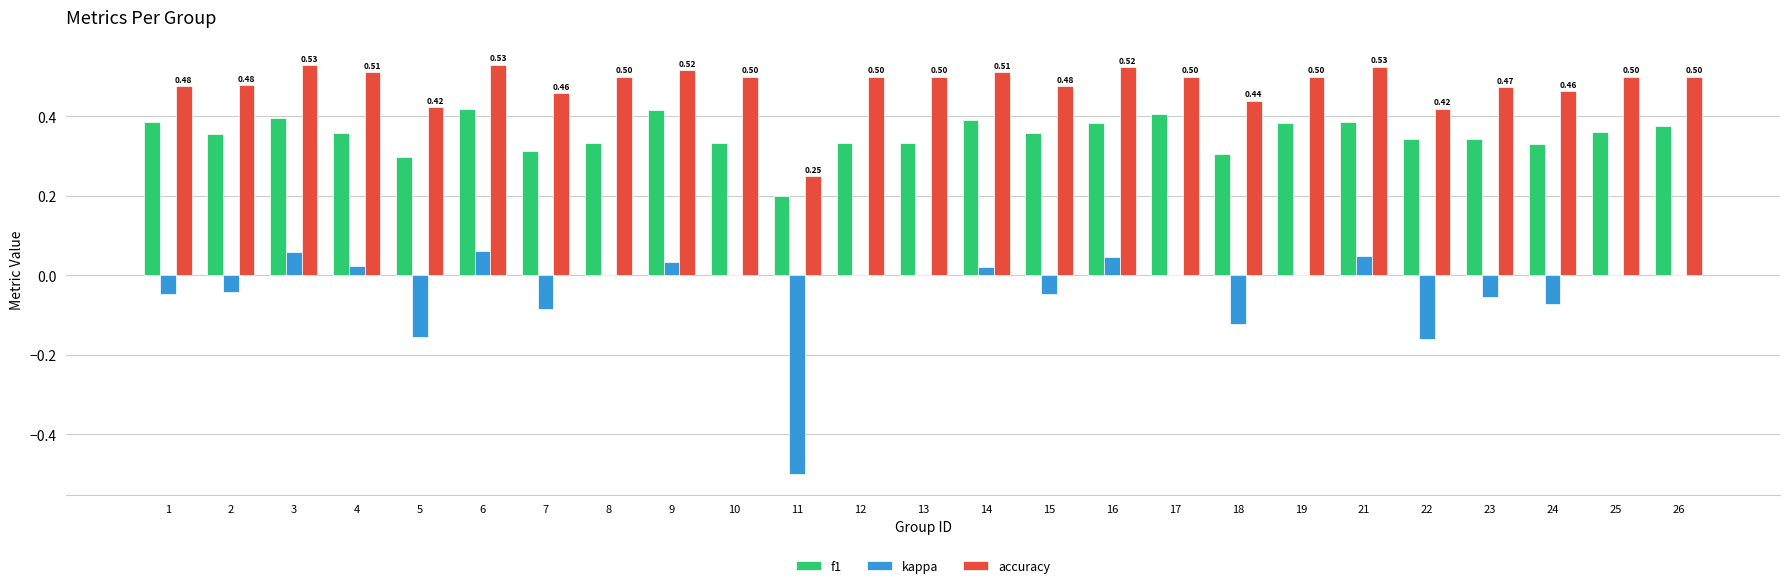

What is the sum of all accuracy values?

12.0